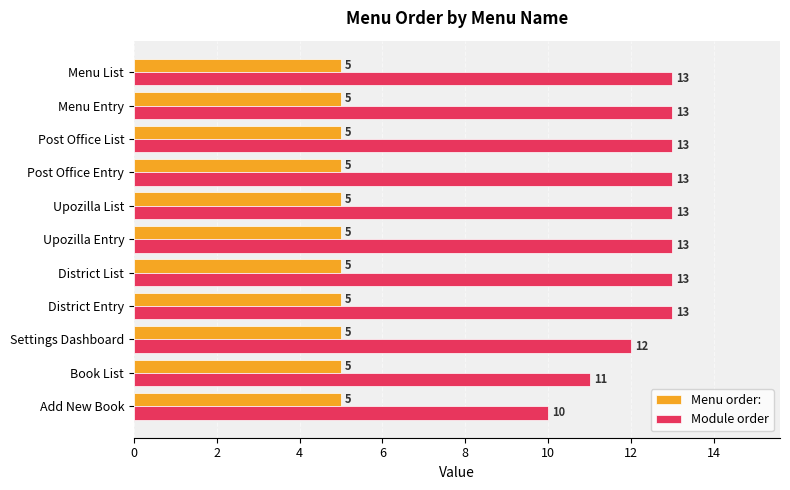

What is the average value of the Module order series?

12